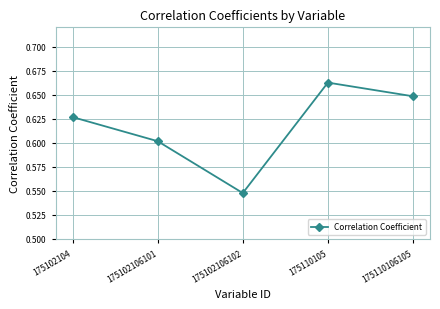

Rank the categories by value from highest to lowest.

175110105, 175110106105, 175102104, 175102106101, 175102106102